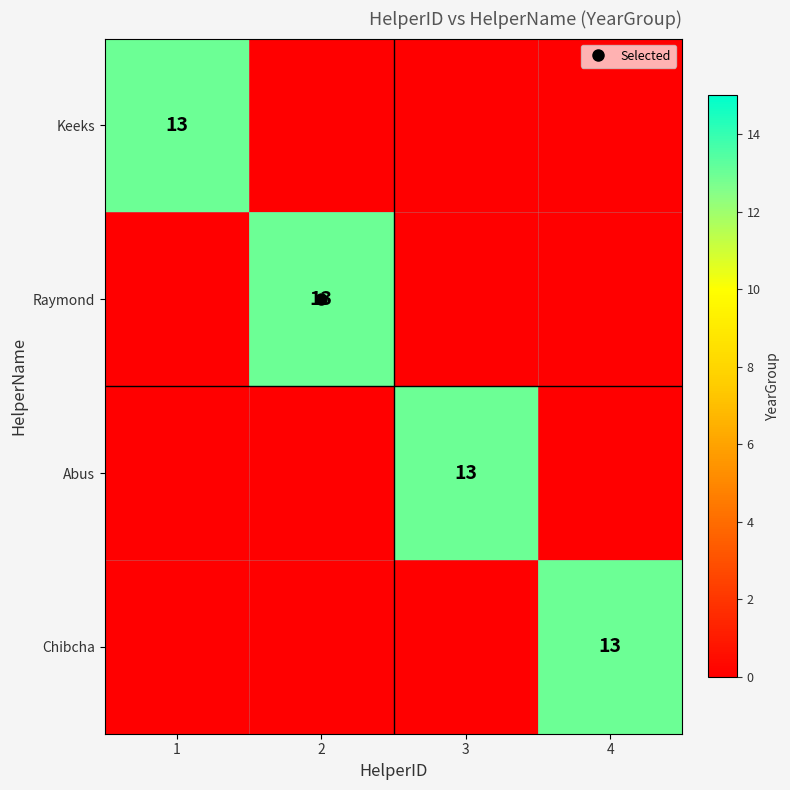

At 4, list the series in order from largest to smallest.

Chibcha, Keeks, Raymond, Abus